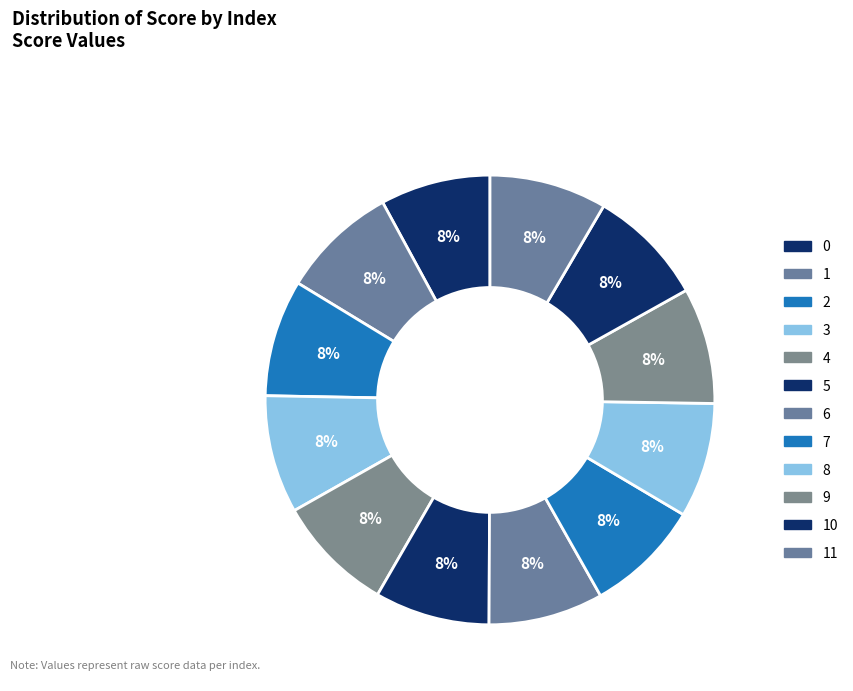

Is 5 the majority of the pie?

No